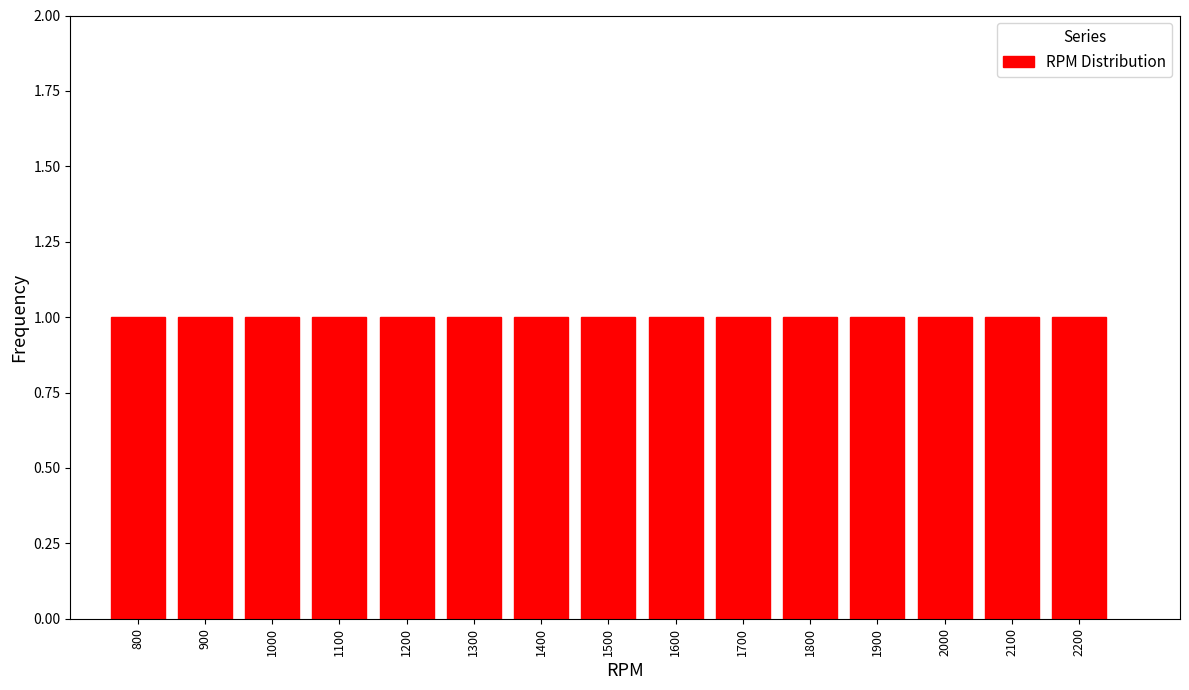

How tall is the bar that spans 1050 to 1150 on the x-axis? The values are not printed on the chart, so give them approximately, as read against the axis.

1